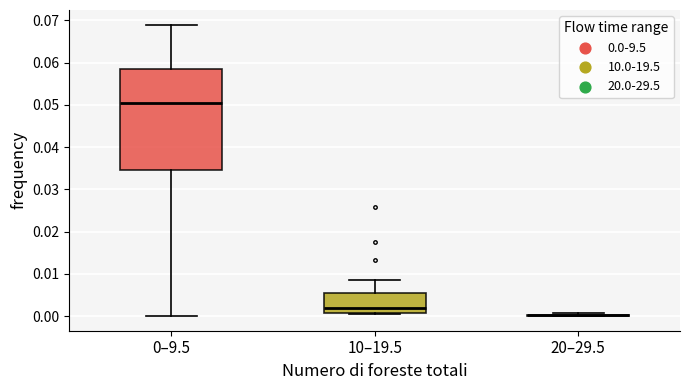

Reading left to right, read every box against the y-axis: the position of its median line, the range the box covers, and the ends of its whiskers. The values are not printed on the chart, so give them approximately, as read against the axis.

0–9.5: median 0.050, box 0.035 to 0.059, whiskers 0.000 to 0.069
10–19.5: median 0.002, box 0.001 to 0.005, whiskers 0.001 to 0.009
20–29.5: box collapsed to a line at 0.000, whiskers 0.000 to 0.001